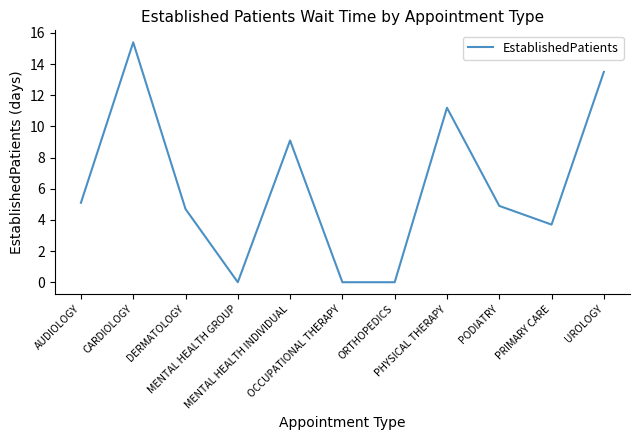

Does the chart have visible grid lines?

No